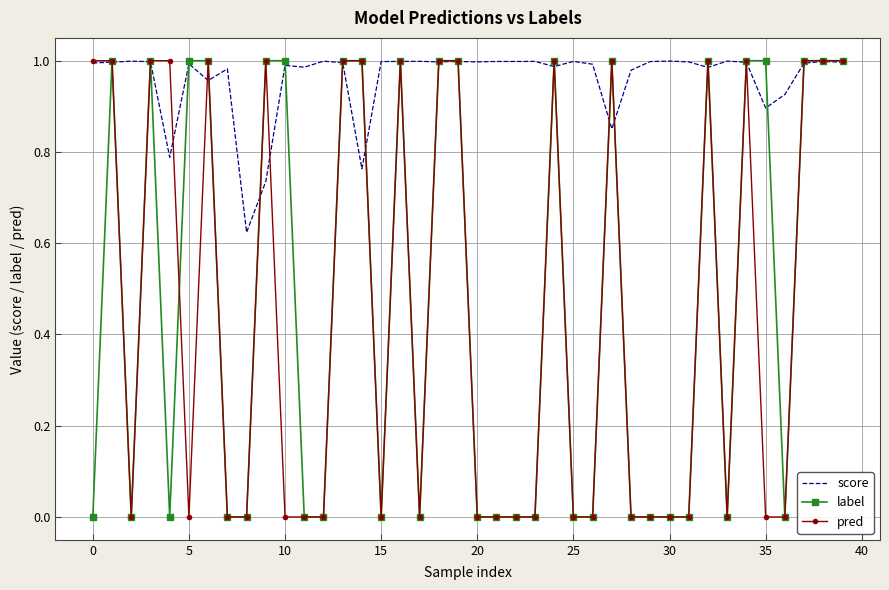

Which series has the largest total across all categories?

score